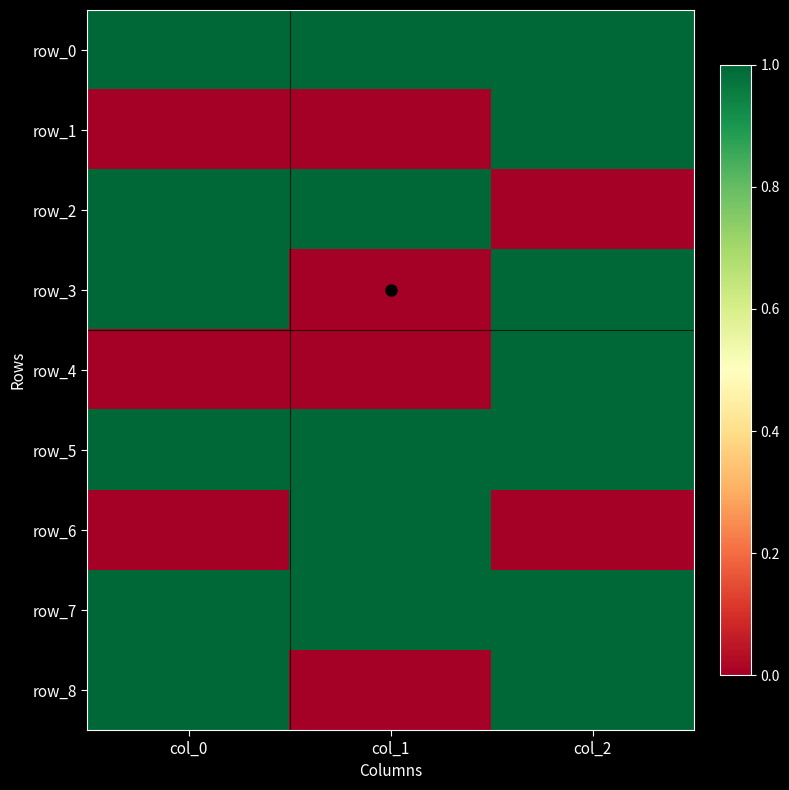

Reading left to right, list all the values displayed in this chart.

row_0: 1	1	1
row_1: 0	0	1
row_2: 1	1	0
row_3: 1	0	1
row_4: 0	0	1
row_5: 1	1	1
row_6: 0	1	0
row_7: 1	1	1
row_8: 1	0	1